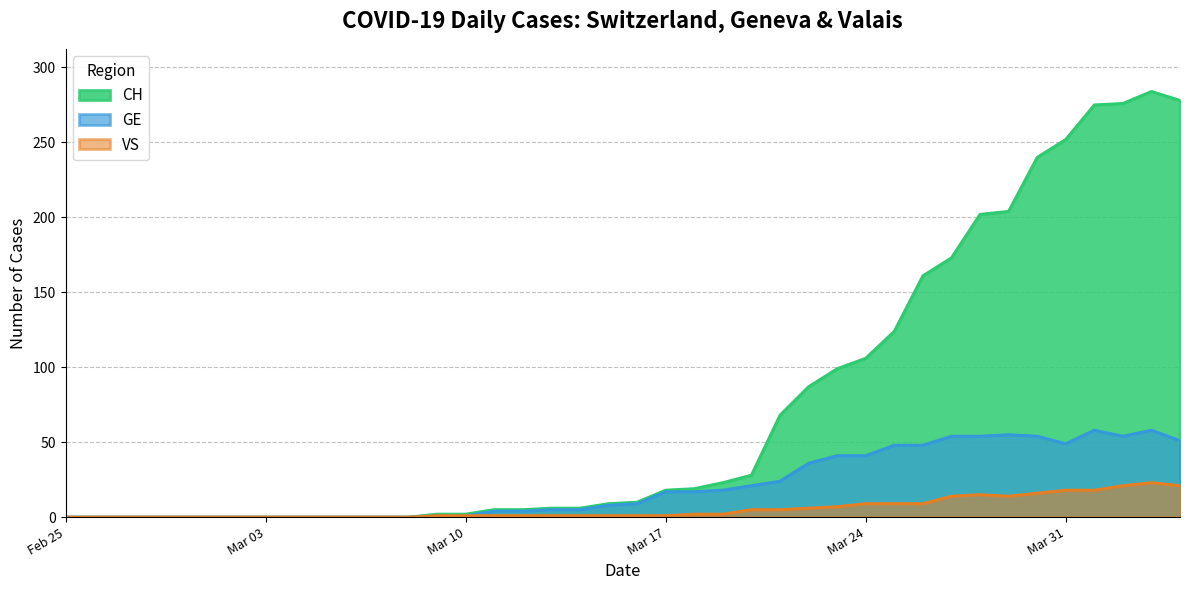

Is it true that CH equals 0 at Feb 25?

True